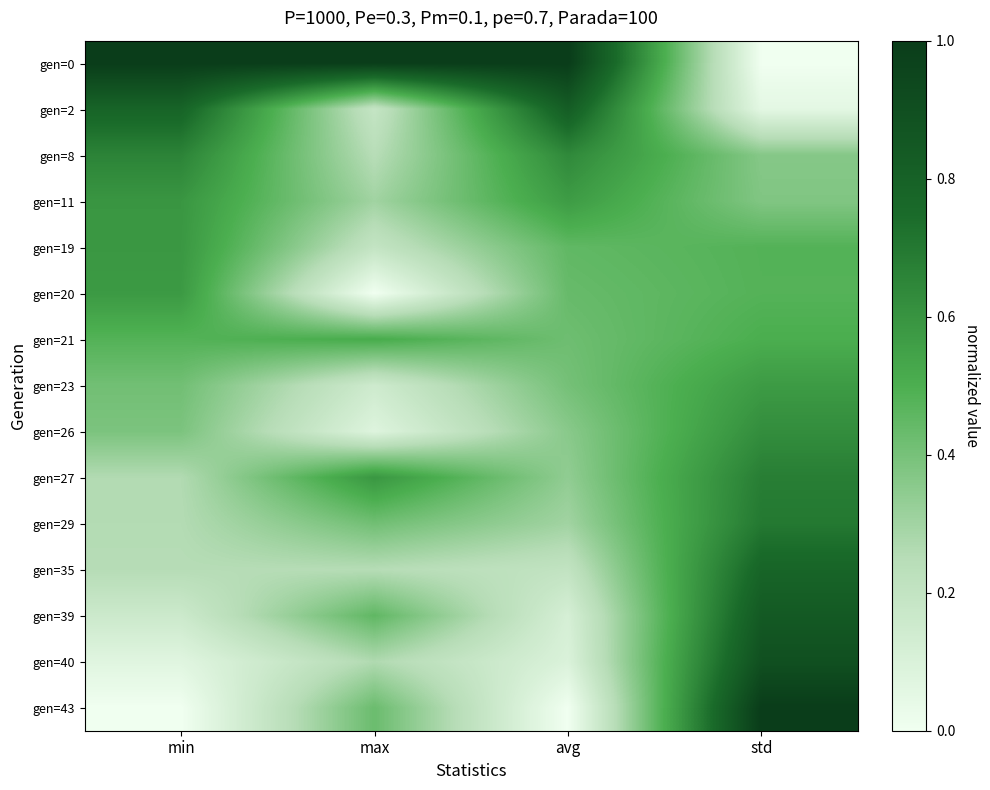

Rank the series at avg from lowest to highest value.

gen=43, gen=40, gen=39, gen=35, gen=29, gen=27, gen=26, gen=23, gen=21, gen=20, gen=19, gen=11, gen=8, gen=2, gen=0